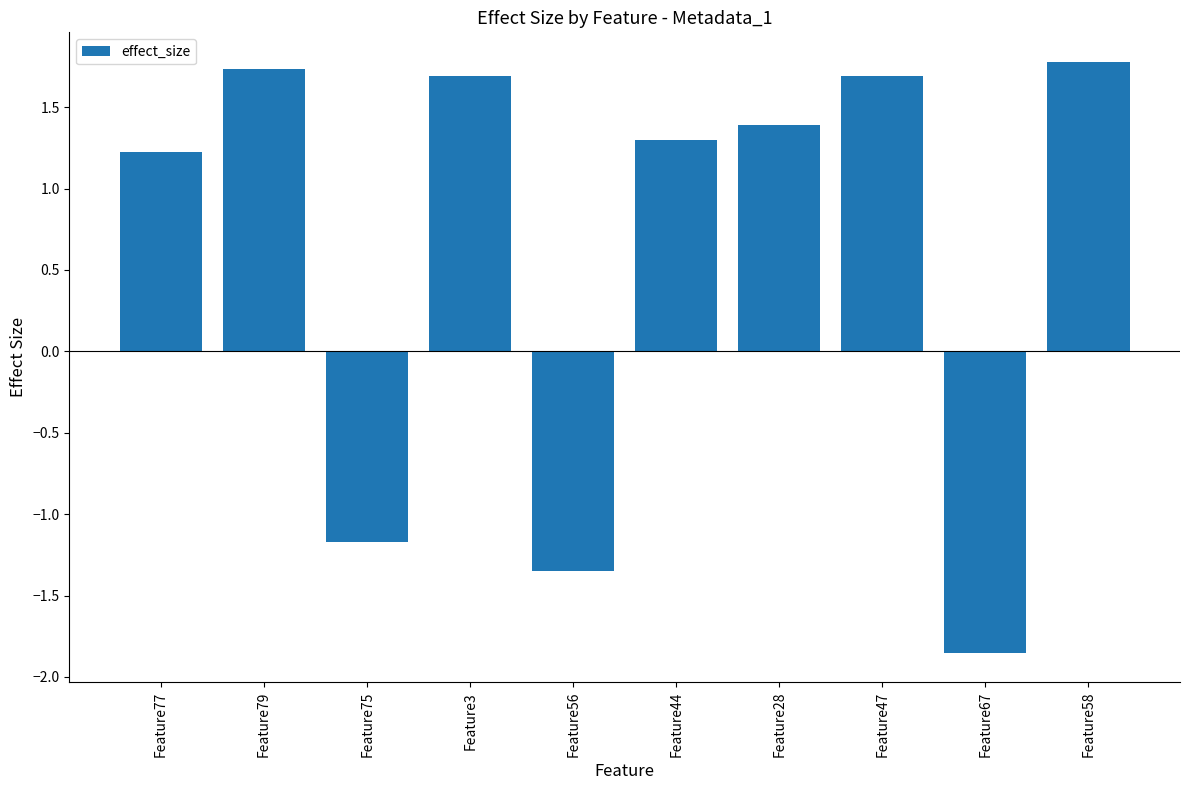

How many values exceed 1?

7